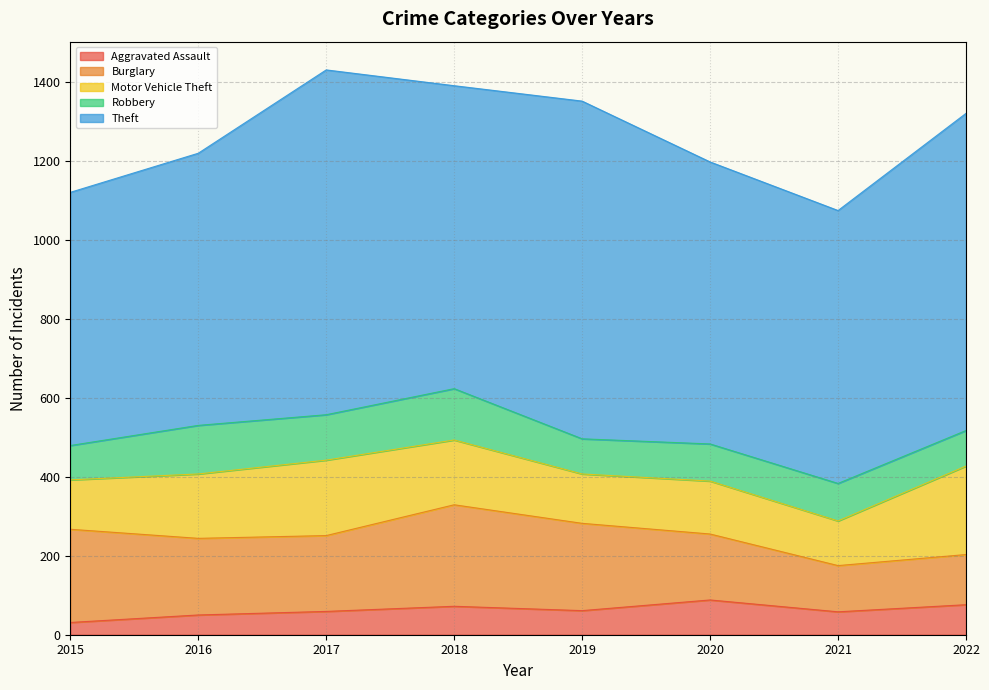

At which category does Theft reach its first local peak?

2017